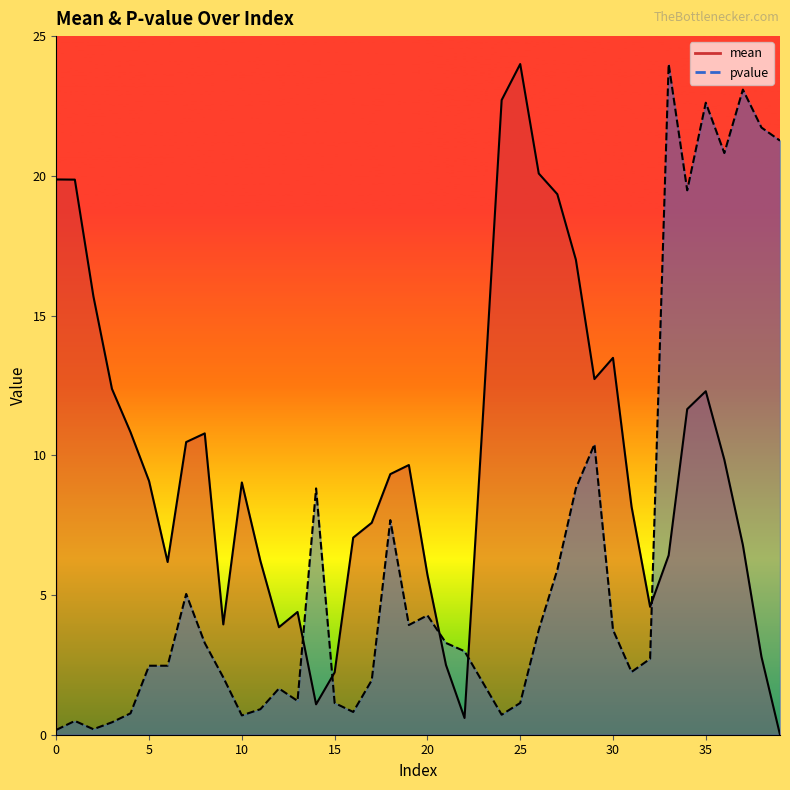

Reading left to right, list all the values displayed in this chart.

mean: 0=19.9	1=19.9	2=15.7	3=12.4	4=10.8	5=9.1	6=6.2	7=10.5	8=10.8	9=3.9	10=9.0	11=6.2	12=3.8	13=4.4	14=1.1	15=2.2	16=7.1	17=7.6	18=9.3	19=9.7	20=5.7	21=2.5	22=0.6	23=11.5	24=22.7	25=24.0	26=20.1	27=19.3	28=17.0	29=12.7	30=13.5	31=8.2	32=4.6	33=6.4	34=11.7	35=12.3	36=9.8	37=6.8	38=2.8	39=0.0
pvalue: 0=0.2	1=0.5	2=0.2	3=0.4	4=0.8	5=2.5	6=2.5	7=5.0	8=3.3	9=2.0	10=0.7	11=0.9	12=1.7	13=1.2	14=8.8	15=1.1	16=0.8	17=2.0	18=7.7	19=3.9	20=4.3	21=3.3	22=3.0	23=1.9	24=0.7	25=1.1	26=3.8	27=5.9	28=8.8	29=10.4	30=3.8	31=2.2	32=2.7	33=24.0	34=19.5	35=22.6	36=20.8	37=23.1	38=21.7	39=21.3